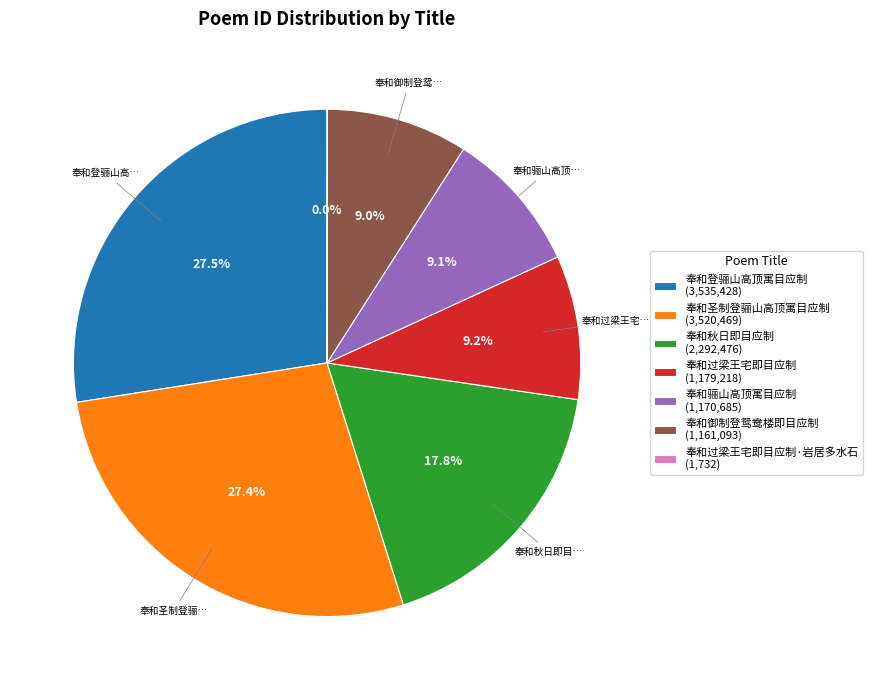

What percentage do 奉和登骊山高顶寓目应制 (3,535,428) and 奉和过梁王宅即目应制 (1,179,218) together represent?

36.7%